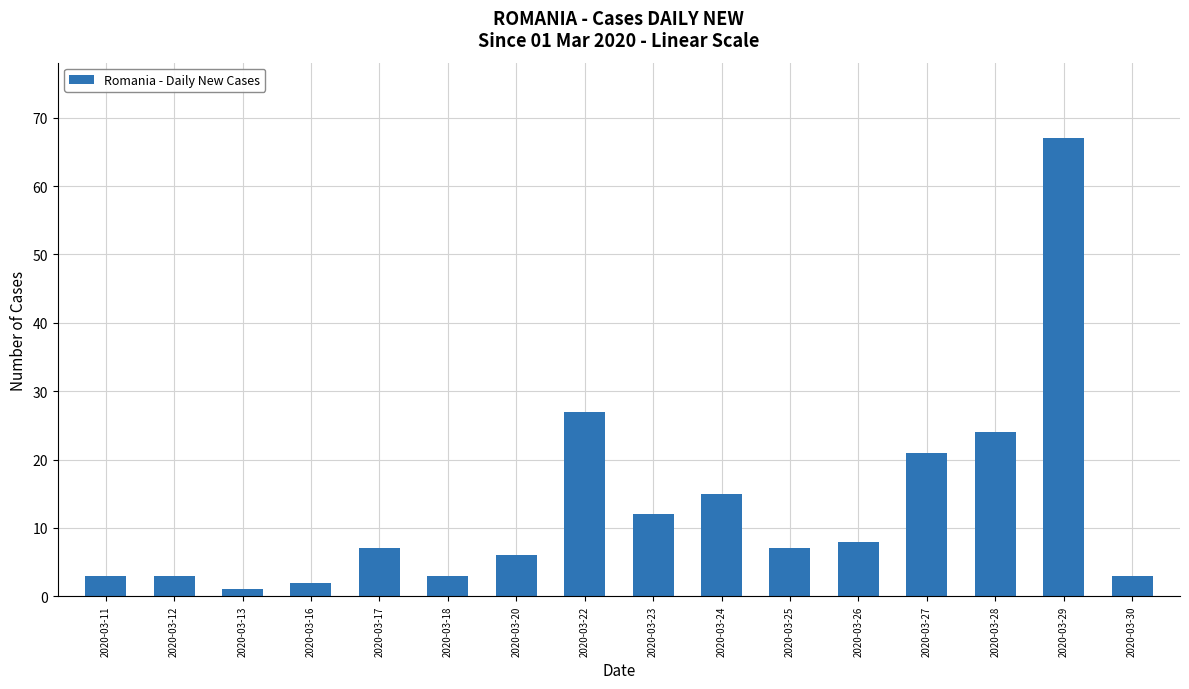

What is the sum of the values at 2020-03-23 and 2020-03-11?

15